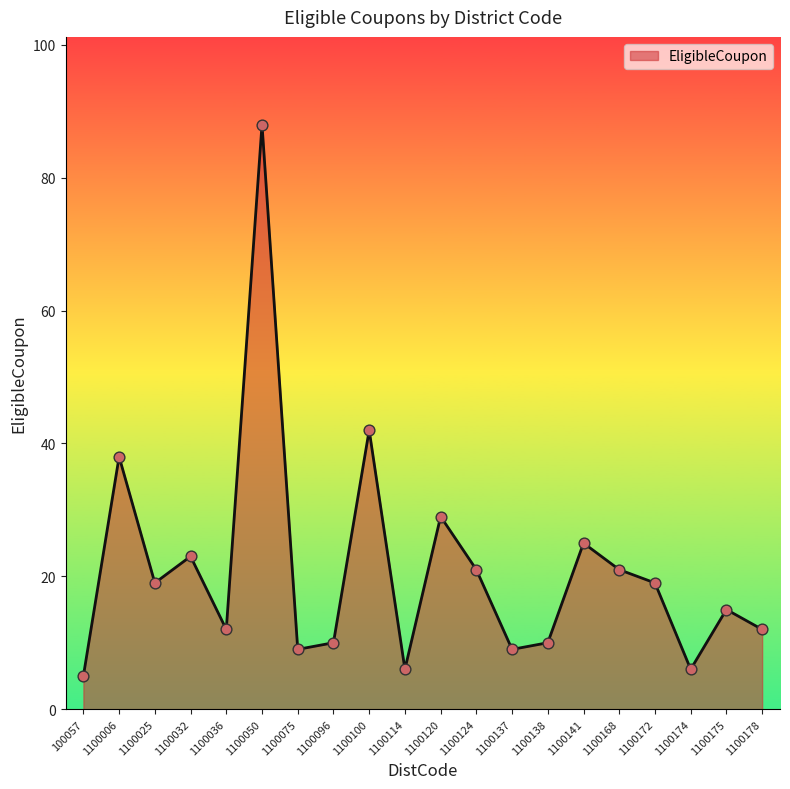

Approximately how many times larger is the value at 1100100 compared to 1100075?

4.7